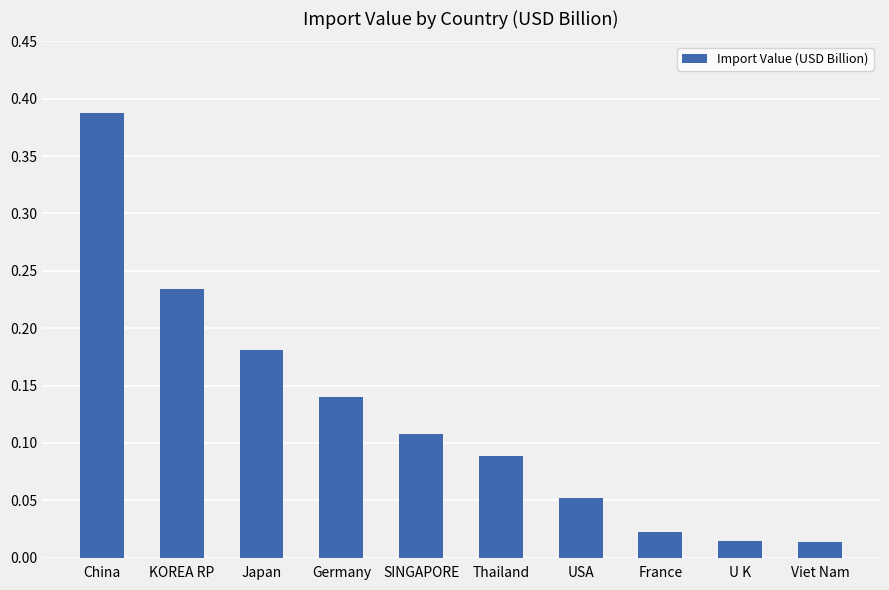

Does the chart contain any negative values?

No